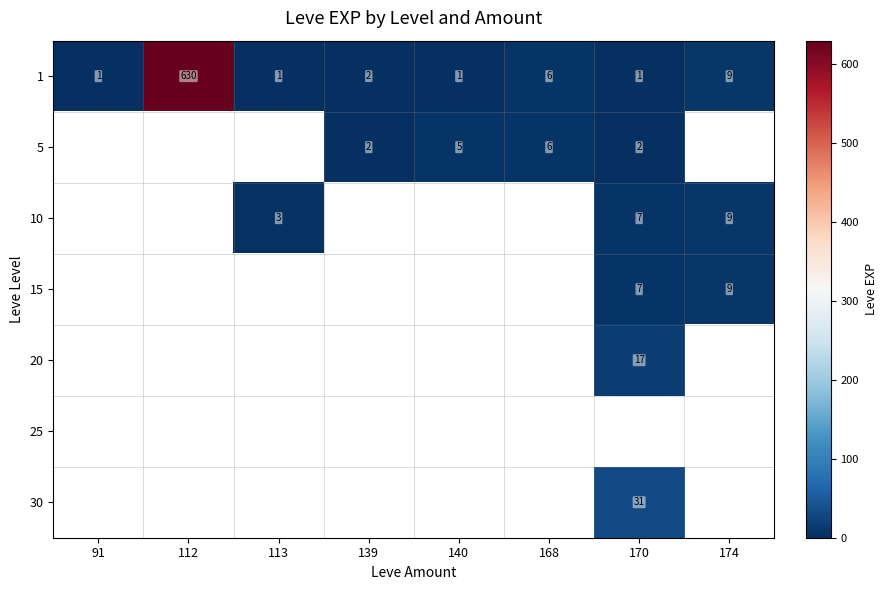

What is the average value of the 1 series?

81